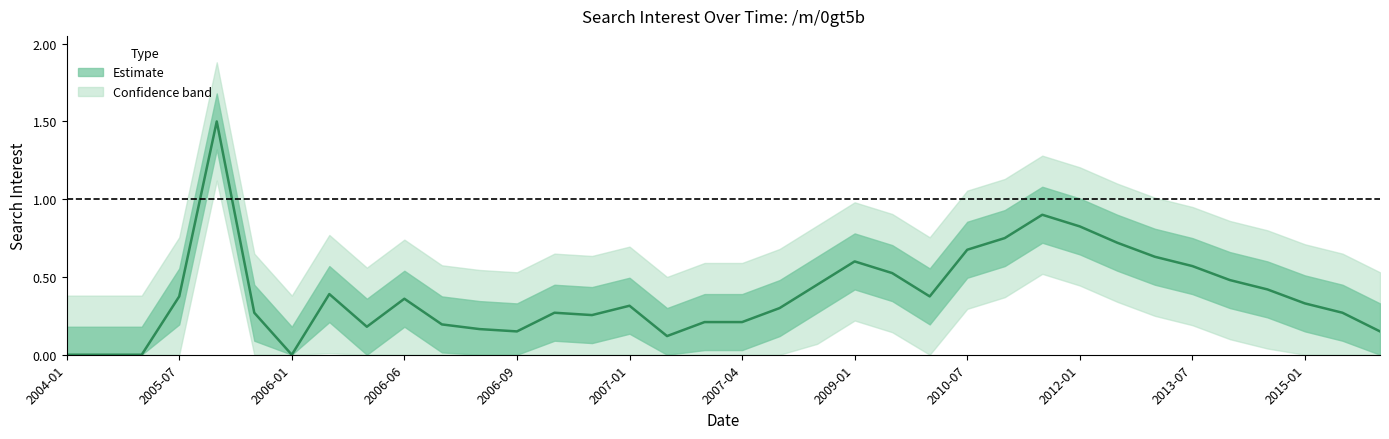

True or false: there are more than 1 points higher than both neighbors.

True